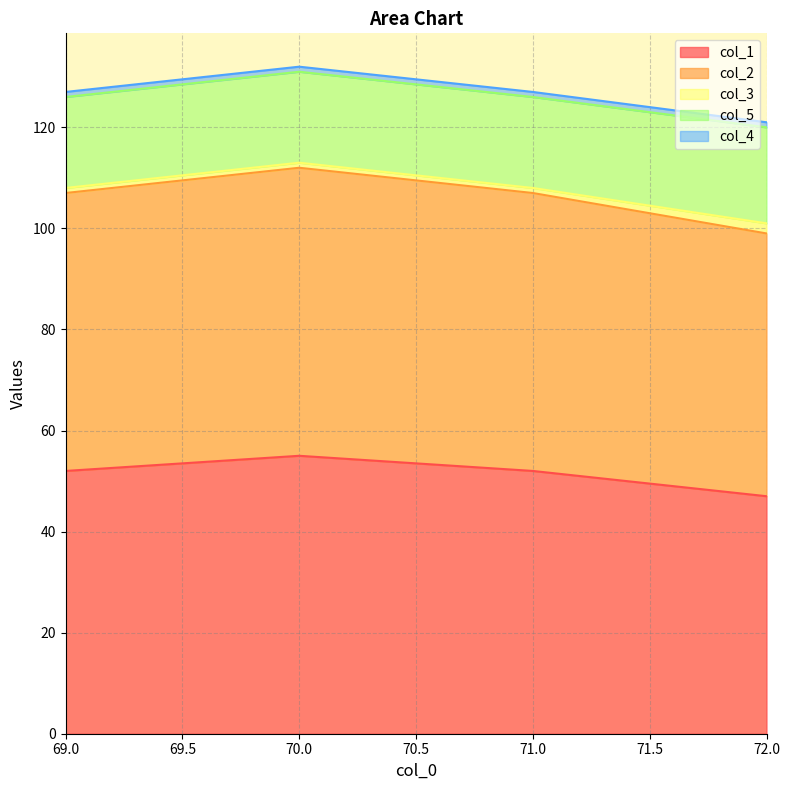

True or false: col_1 and col_5 cross at least once.

False